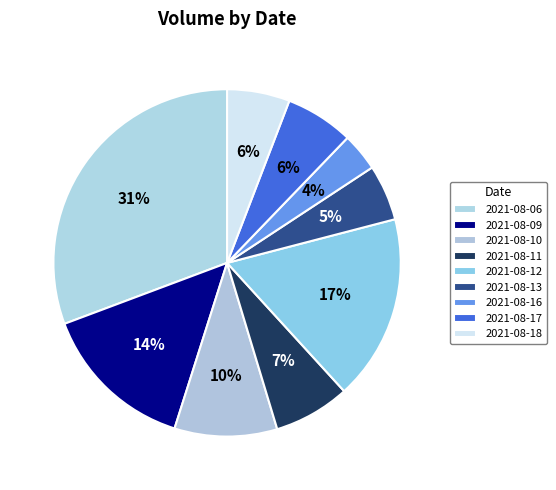

What percentage is the 2021-08-11 slice, to the nearest percent?

7%